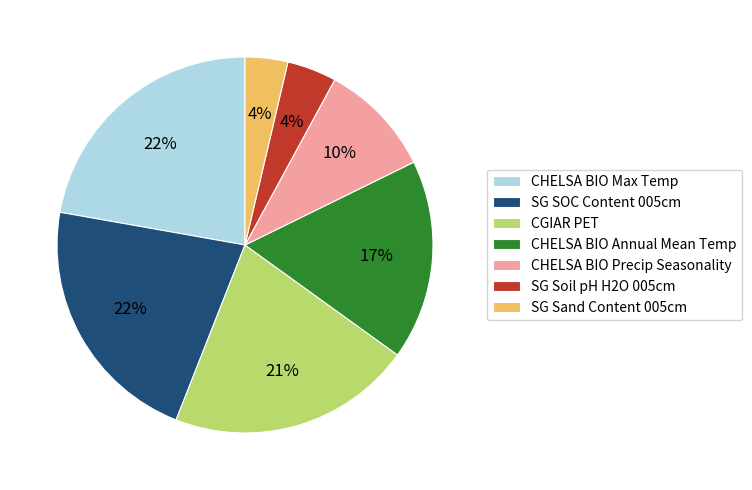

To the nearest percent, what is the average slice percentage?

14%